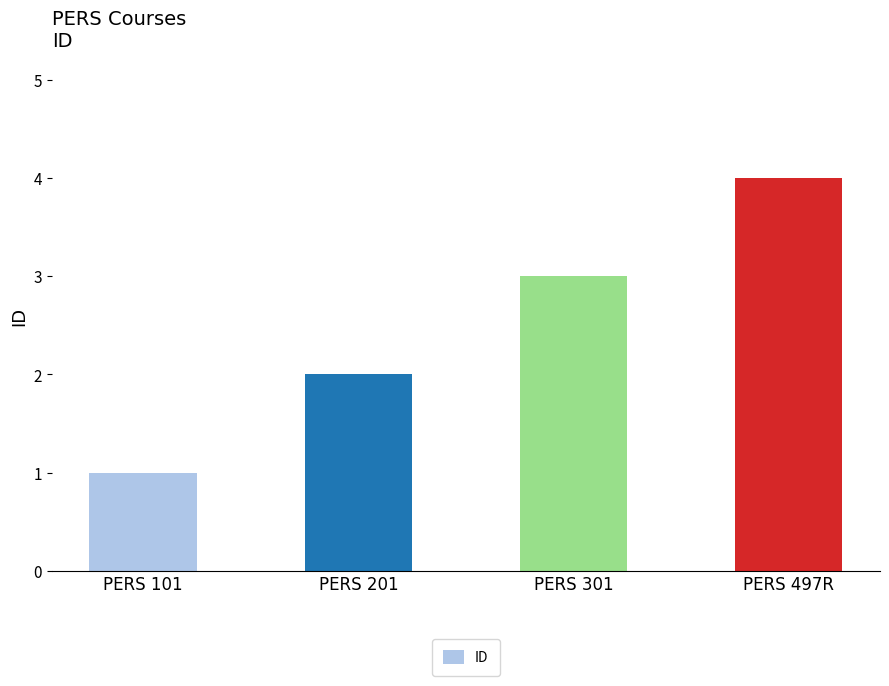

Approximately how many times larger is the value at PERS 301 compared to PERS 101?

3.0